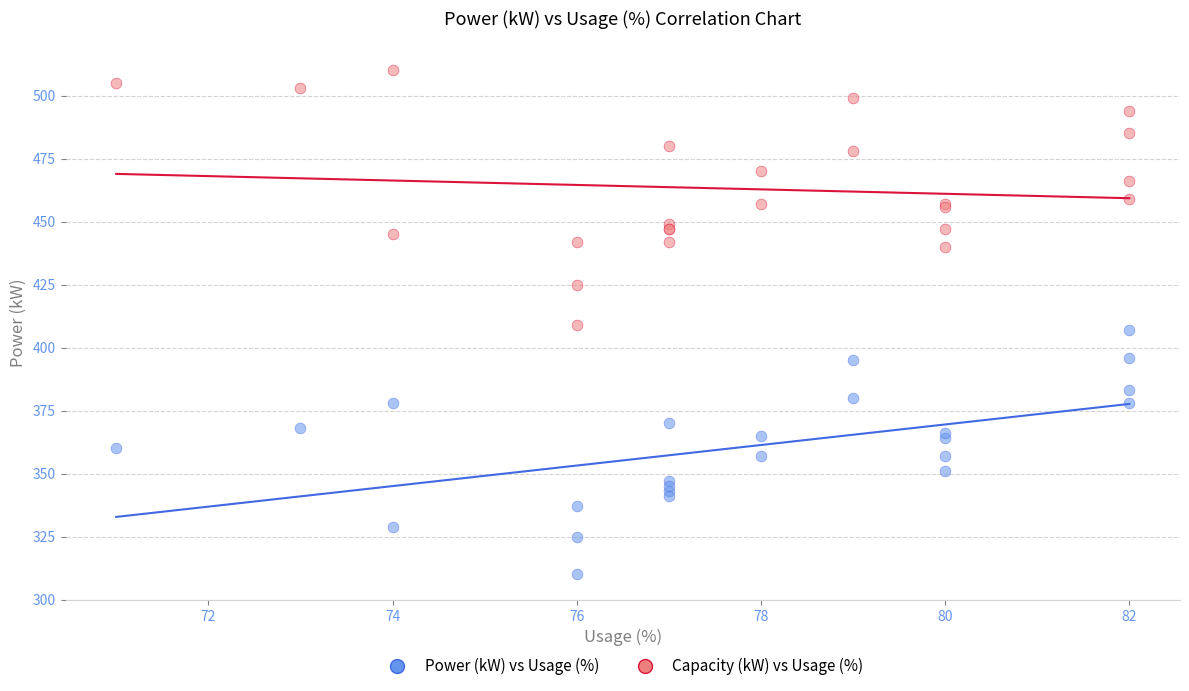

What is the X range (max minus min) for the scatter plot?

11